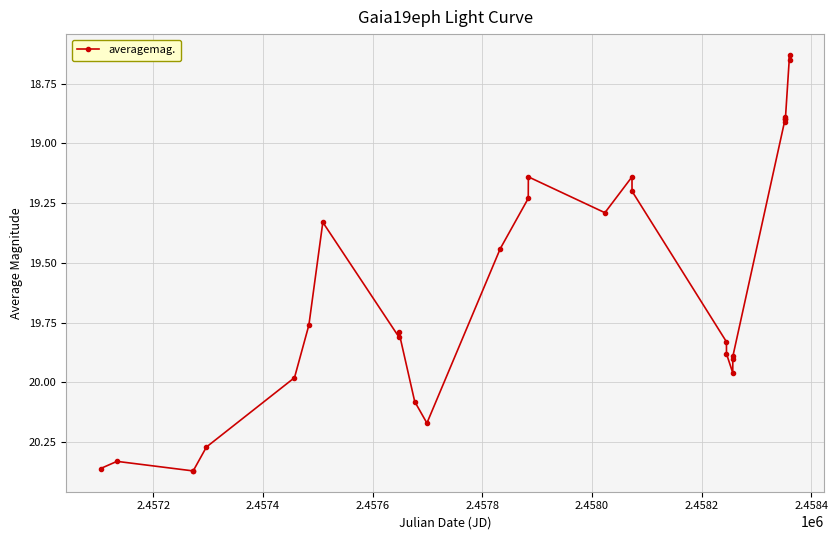

What is the difference between the second highest and second lowest values?

1.7